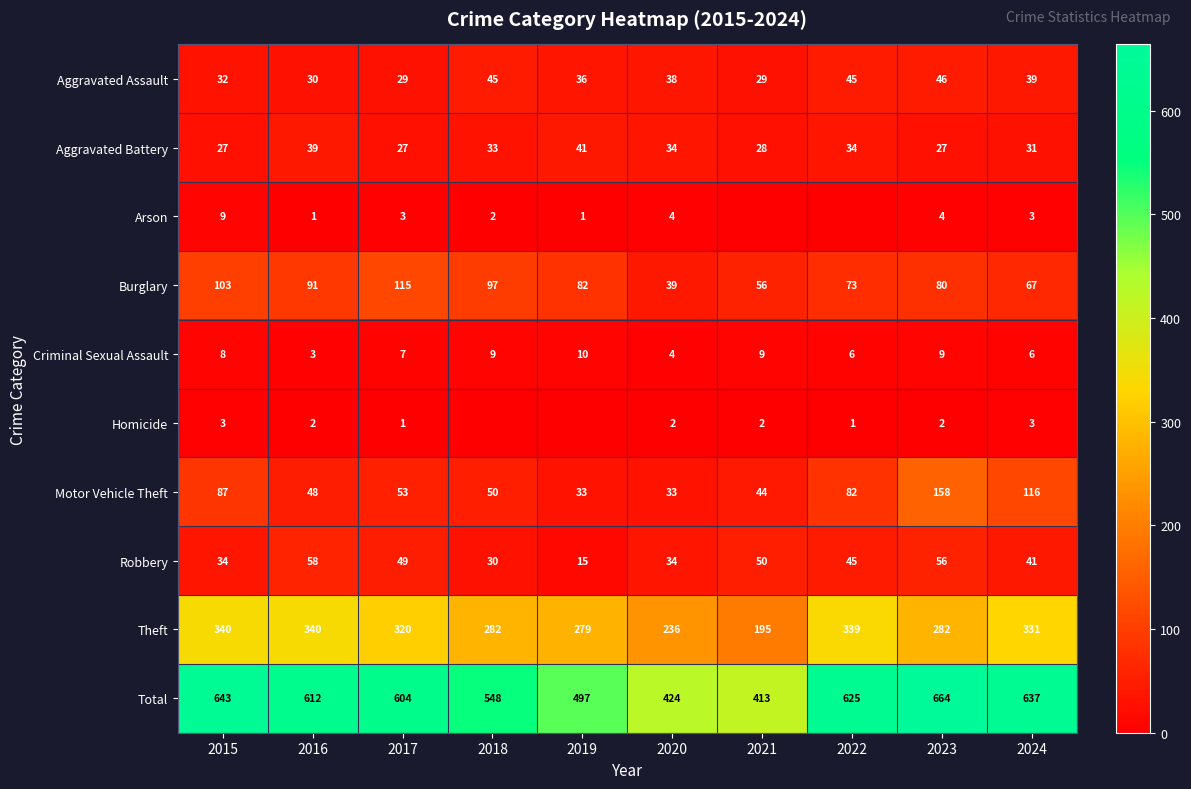

What is the total value across all series at 2022?

1250